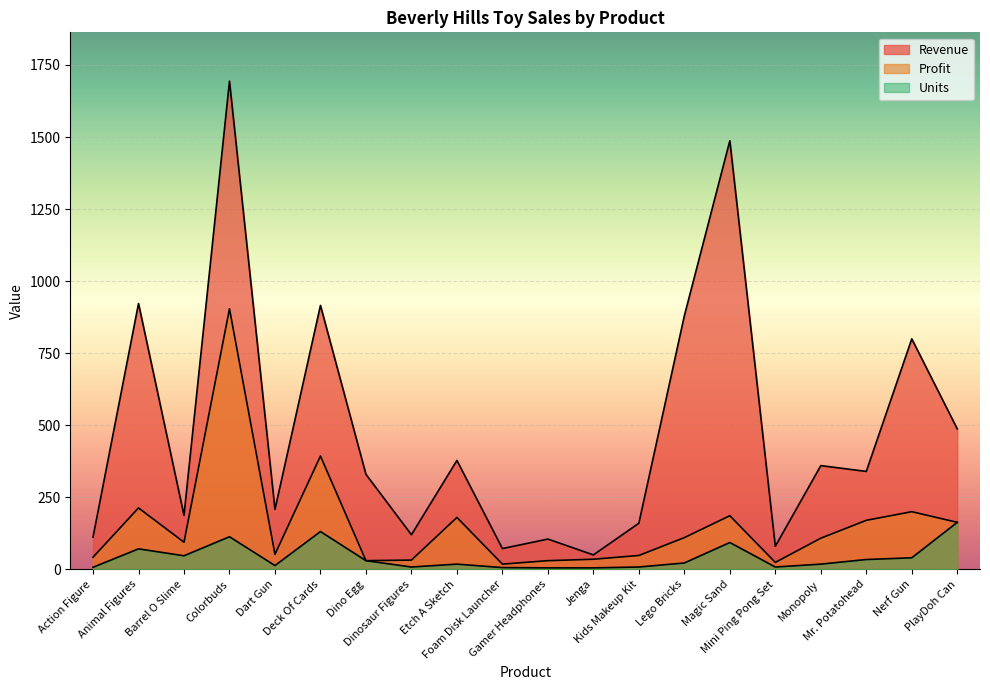

What is the sum of the Profit values at Dinosaur Figures and Nerf Gun?

232.0